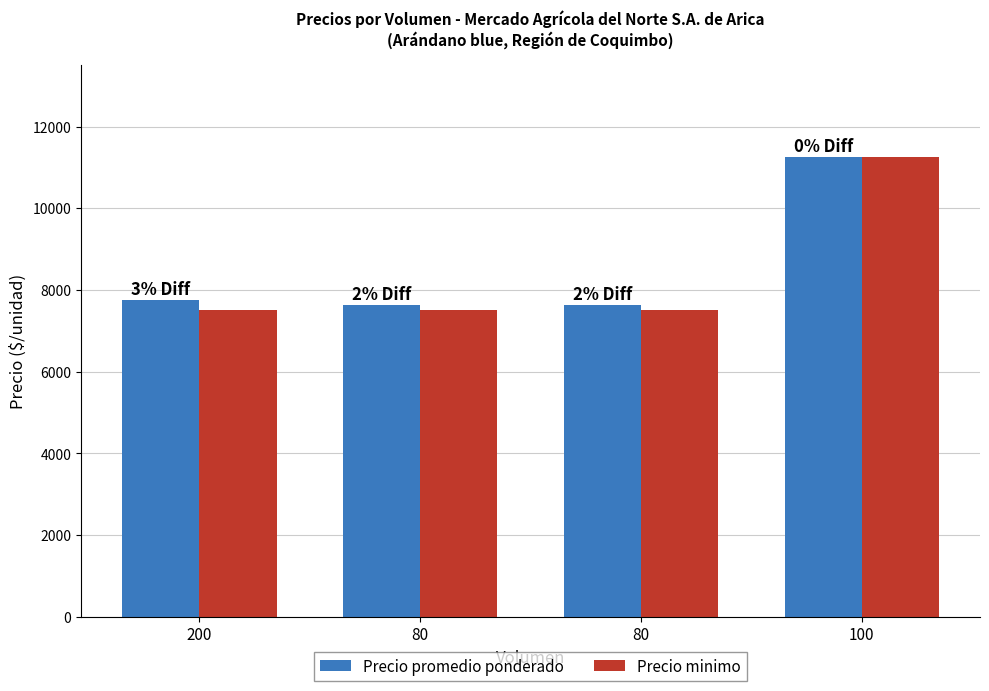

At how many categories does at least one series exceed 8418?

1